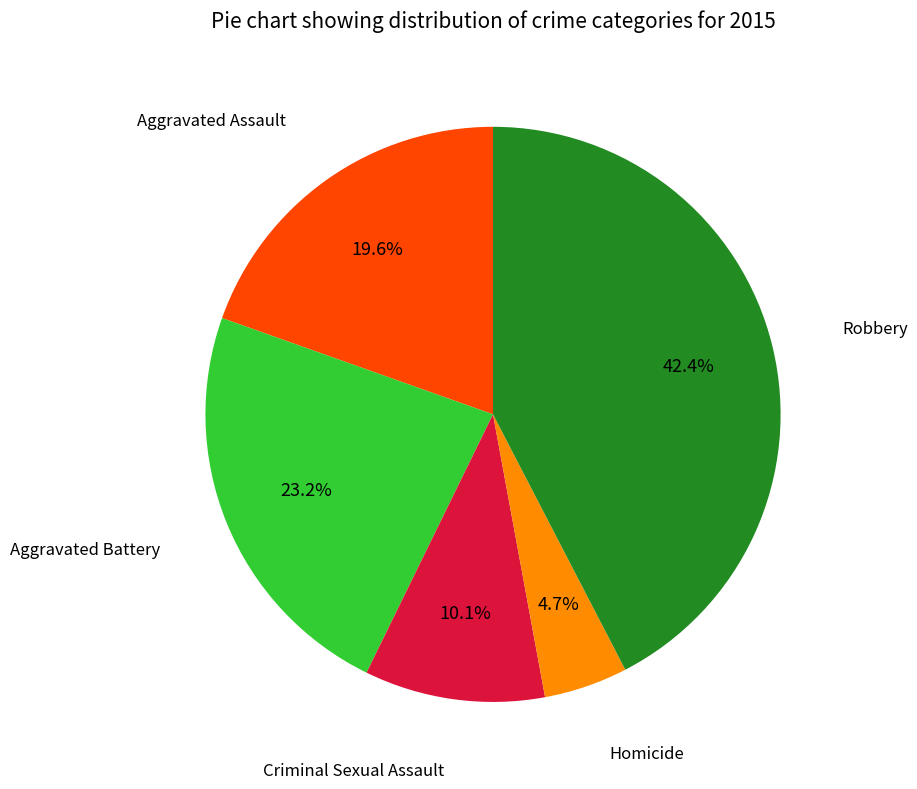

True or false: Robbery accounts for 42% of the total.

True